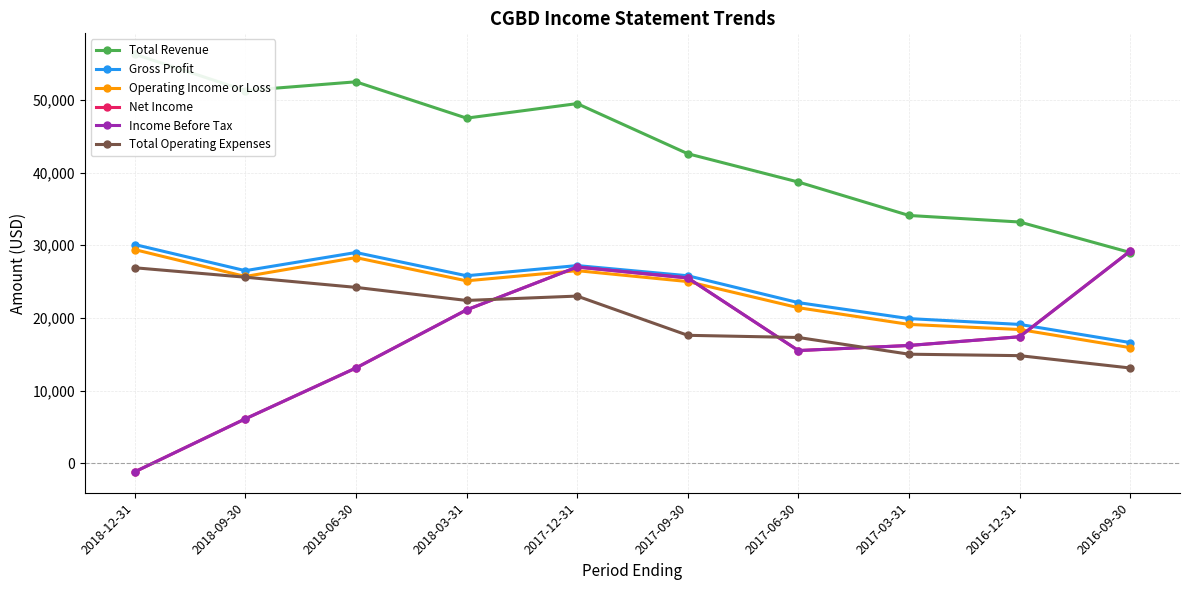

Does the chart have visible grid lines?

Yes